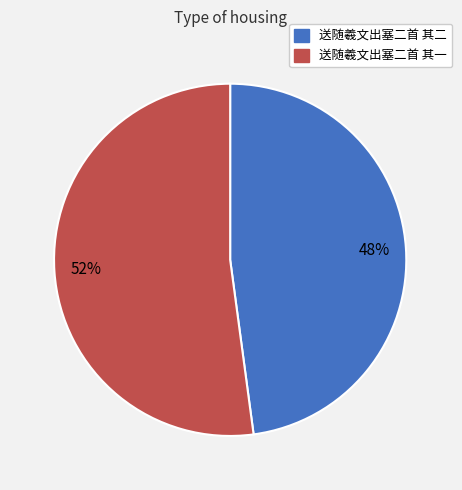

Which category has the biggest portion of the pie?

送随羲文出塞二首 其一